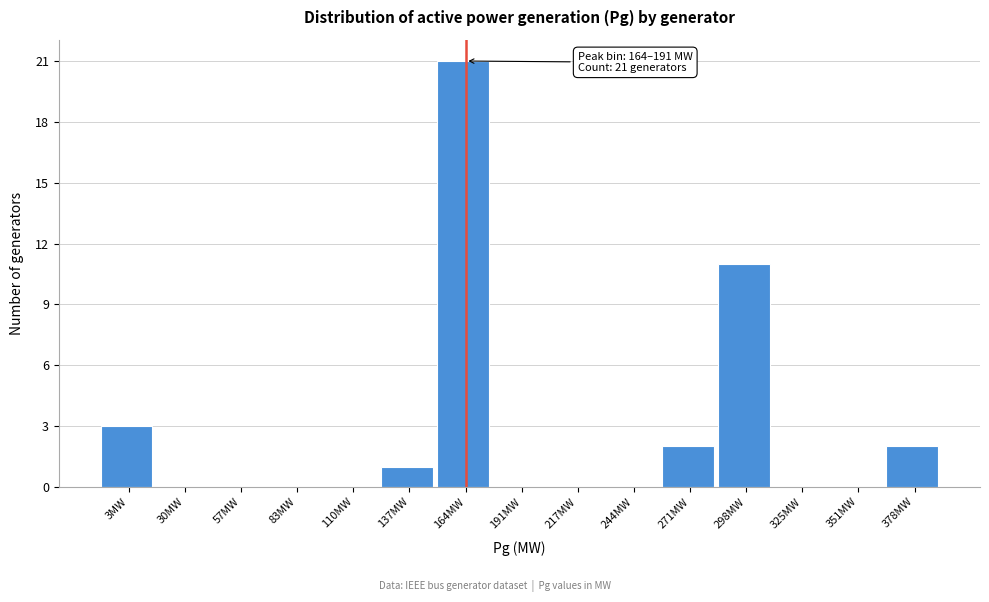

Reading left to right, transcribe all the data shown in this chart.

3MW=3	30MW=0	57MW=0	83MW=0	110MW=0	137MW=1	164MW=21	191MW=0	217MW=0	244MW=0	271MW=2	298MW=11	325MW=0	351MW=0	378MW=2